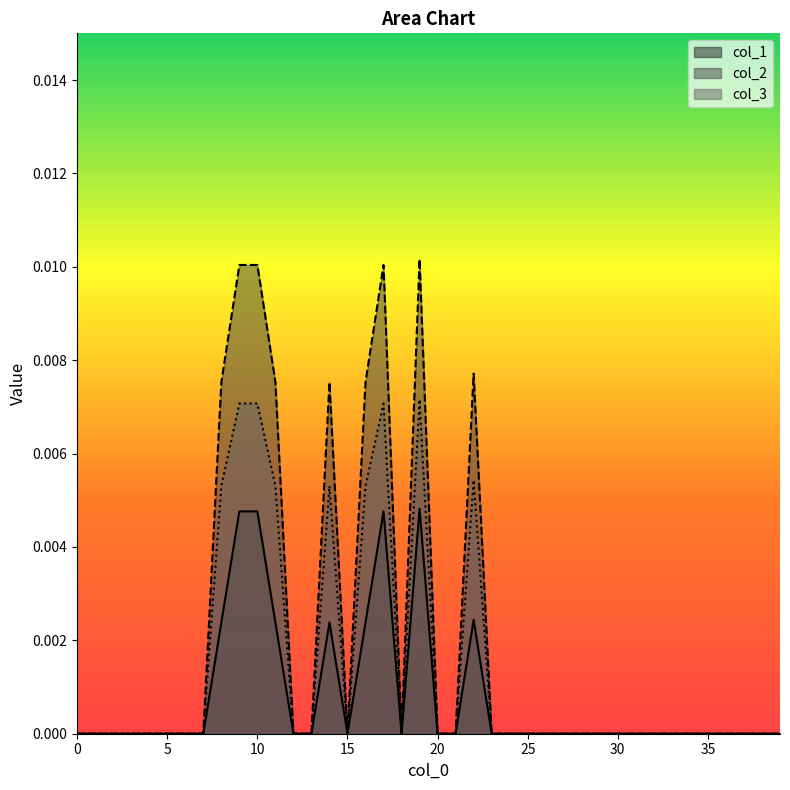

Which series has the largest range (max minus min)?

col_2